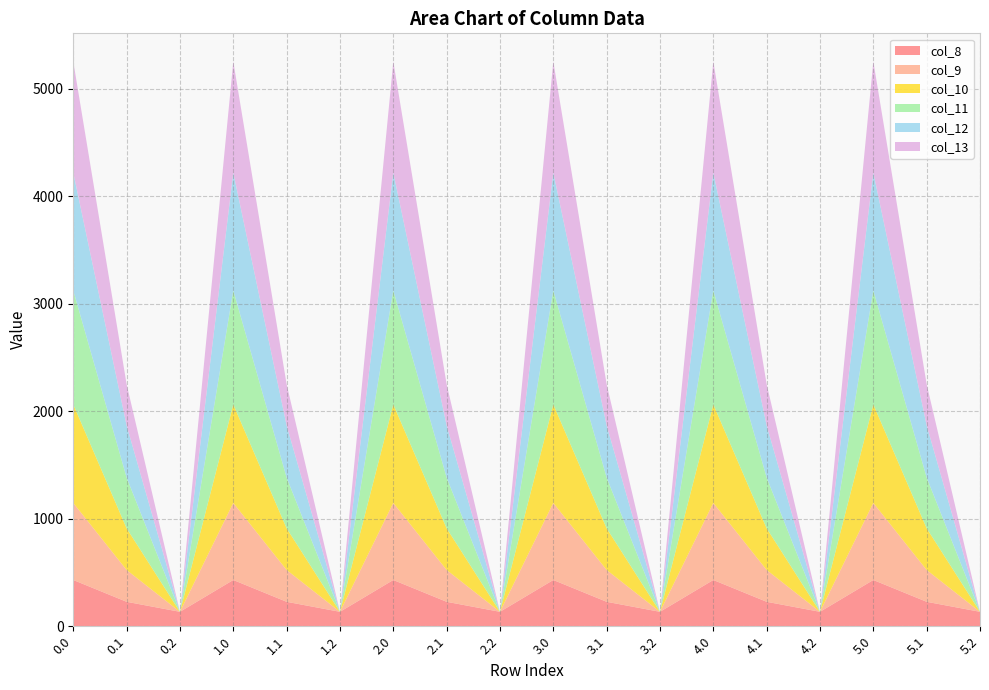

Reading left to right, what are all the values shown in this chart?

col_8: 430.3	227.5	134.2	430.3	227.5	134.2	430.3	227.5	134.2	430.3	227.5	134.2	430.3	227.5	134.2	430.3	227.5	134.2
col_9: 716.9	295.9	0.0	716.9	295.9	0.0	716.9	295.9	0.0	716.9	295.9	0.0	716.9	295.9	0.0	716.9	295.9	0.0
col_10: 916.2	388.1	0.0	916.2	388.1	0.0	916.2	388.1	0.0	916.2	388.1	0.0	916.2	388.1	0.0	916.2	388.1	0.0
col_11: 1060.3	471.7	0.0	1060.3	471.7	0.0	1060.3	471.7	0.0	1060.3	471.7	0.0	1060.3	471.7	0.0	1060.3	471.7	0.0
col_12: 1096.7	485.4	0.0	1096.7	485.4	0.0	1096.7	485.4	0.0	1096.7	485.4	0.0	1096.7	485.4	0.0	1096.7	485.4	0.0
col_13: 1032.9	382.7	0.0	1032.9	382.7	0.0	1032.9	382.7	0.0	1032.9	382.7	0.0	1032.9	382.7	0.0	1032.9	382.7	0.0